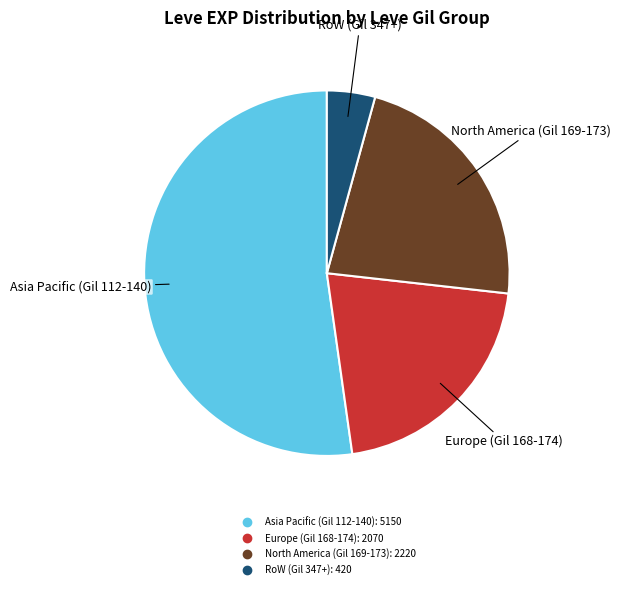

Is there a majority slice in this chart?

Yes